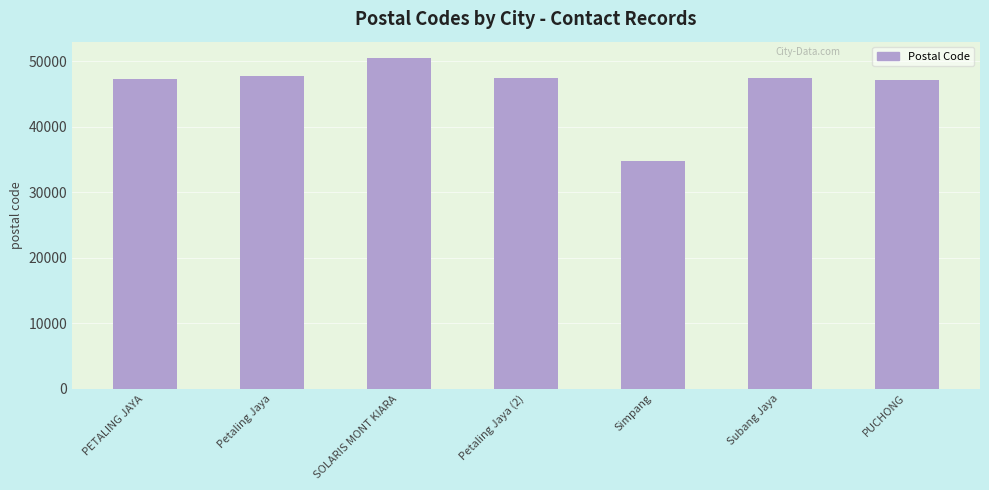

What is the difference between the values at PUCHONG and PETALING JAYA?

201